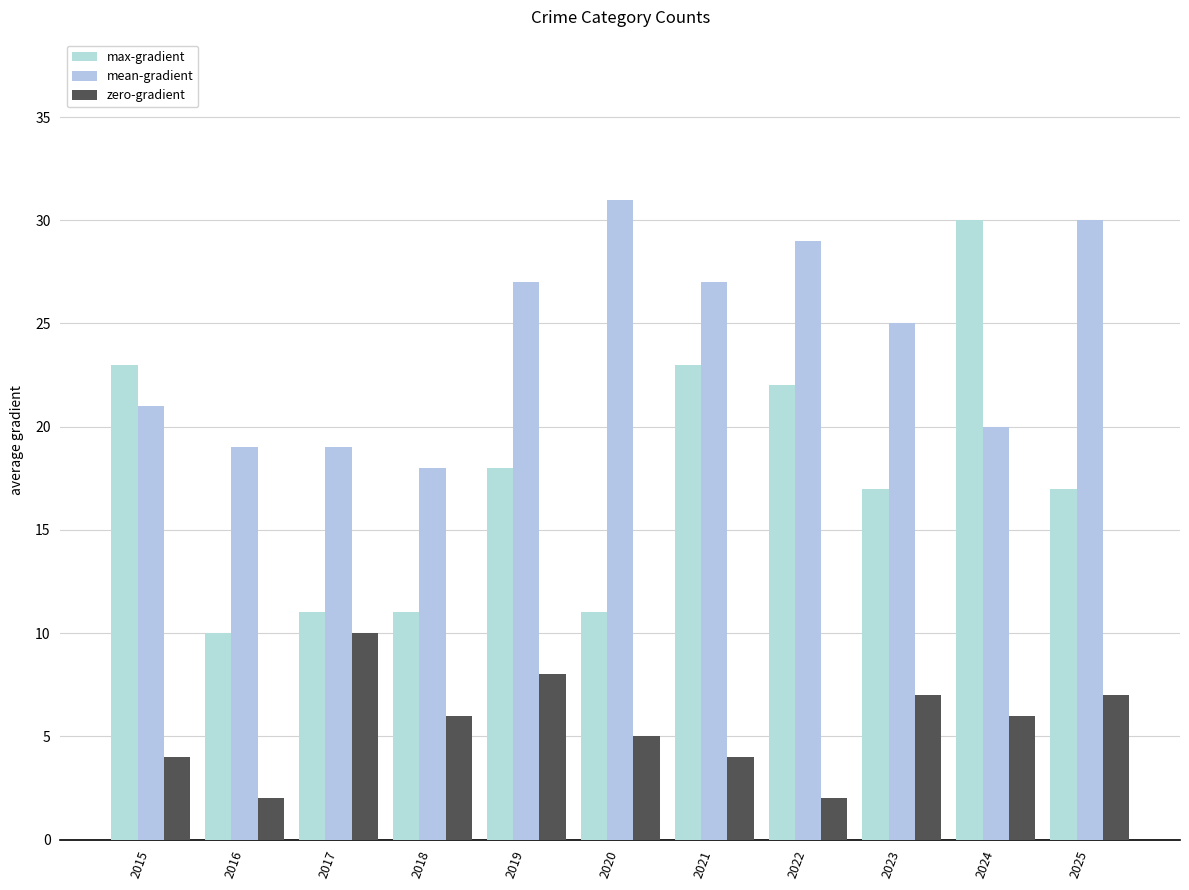

Reading right to left, extract all data points from this chart.

max-gradient: 2025=17	2024=30	2023=17	2022=22	2021=23	2020=11	2019=18	2018=11	2017=11	2016=10	2015=23
mean-gradient: 2025=30	2024=20	2023=25	2022=29	2021=27	2020=31	2019=27	2018=18	2017=19	2016=19	2015=21
zero-gradient: 2025=7	2024=6	2023=7	2022=2	2021=4	2020=5	2019=8	2018=6	2017=10	2016=2	2015=4